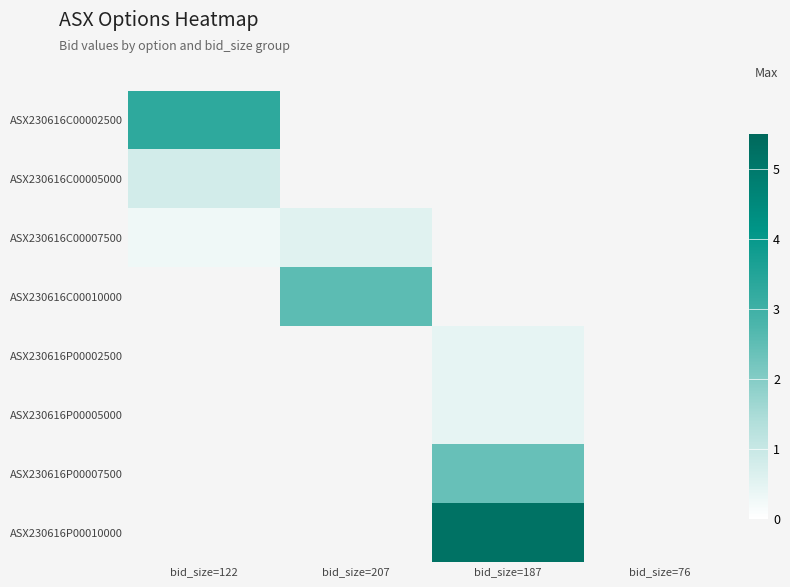

Reading left to right, list all the values displayed in this chart.

ASX230616C00002500: bid_size=122=3.3	bid_size=207=0.0	bid_size=187=0.0	bid_size=76=0.0
ASX230616C00005000: bid_size=122=0.8	bid_size=207=0.0	bid_size=187=0.0	bid_size=76=0.0
ASX230616C00007500: bid_size=122=0.3	bid_size=207=0.6	bid_size=187=0.0	bid_size=76=0.0
ASX230616C00010000: bid_size=122=0.0	bid_size=207=2.5	bid_size=187=0.0	bid_size=76=0.0
ASX230616P00002500: bid_size=122=0.0	bid_size=207=0.0	bid_size=187=0.5	bid_size=76=0.0
ASX230616P00005000: bid_size=122=0.0	bid_size=207=0.0	bid_size=187=0.5	bid_size=76=0.0
ASX230616P00007500: bid_size=122=0.0	bid_size=207=0.0	bid_size=187=2.4	bid_size=76=0.0
ASX230616P00010000: bid_size=122=0.0	bid_size=207=0.0	bid_size=187=5.2	bid_size=76=0.0